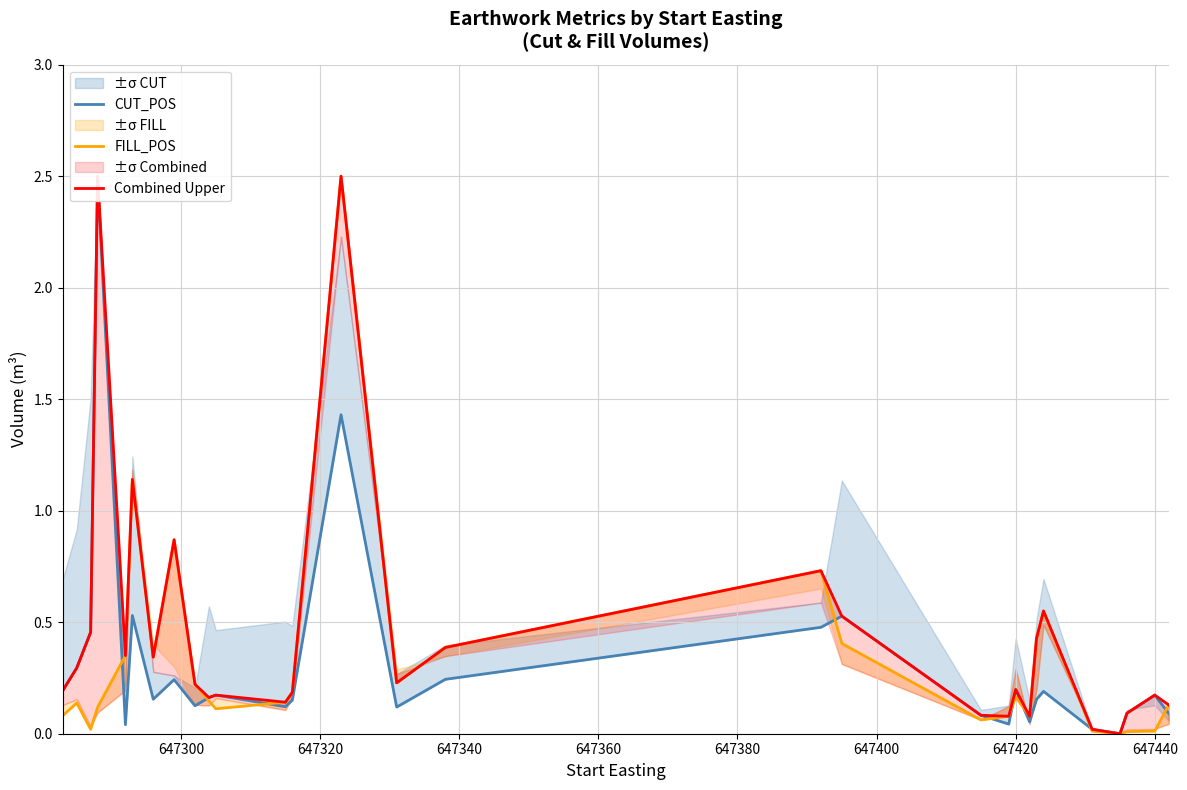

Which series has the widest spread of values?

CUT_POS